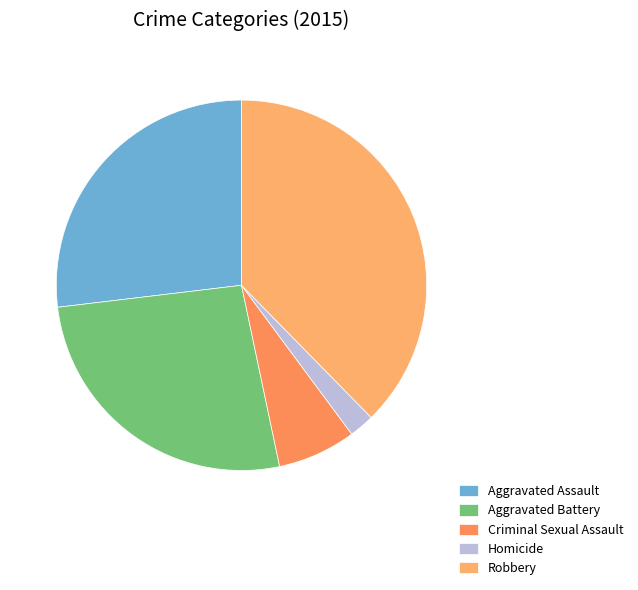

What percentage is NOT represented by Robbery?

62.3%